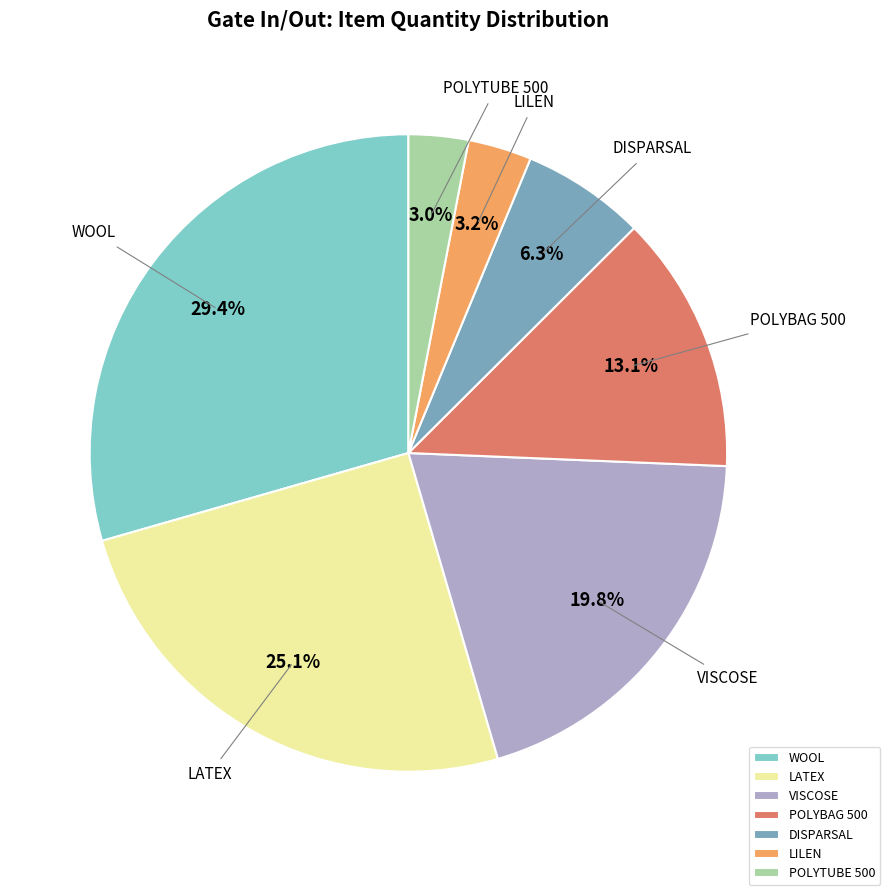

What is the ratio of the value at POLYBAG 500 to the value at WOOL?

0.4